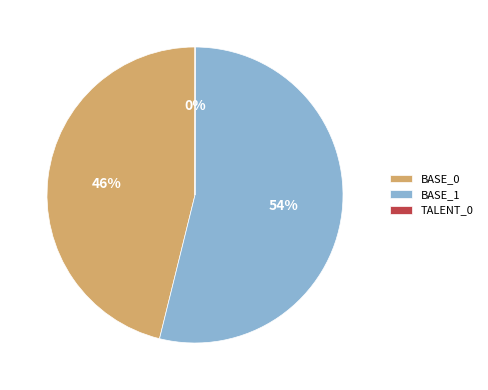

Combined, do BASE_0 and BASE_1 account for over 50%?

Yes